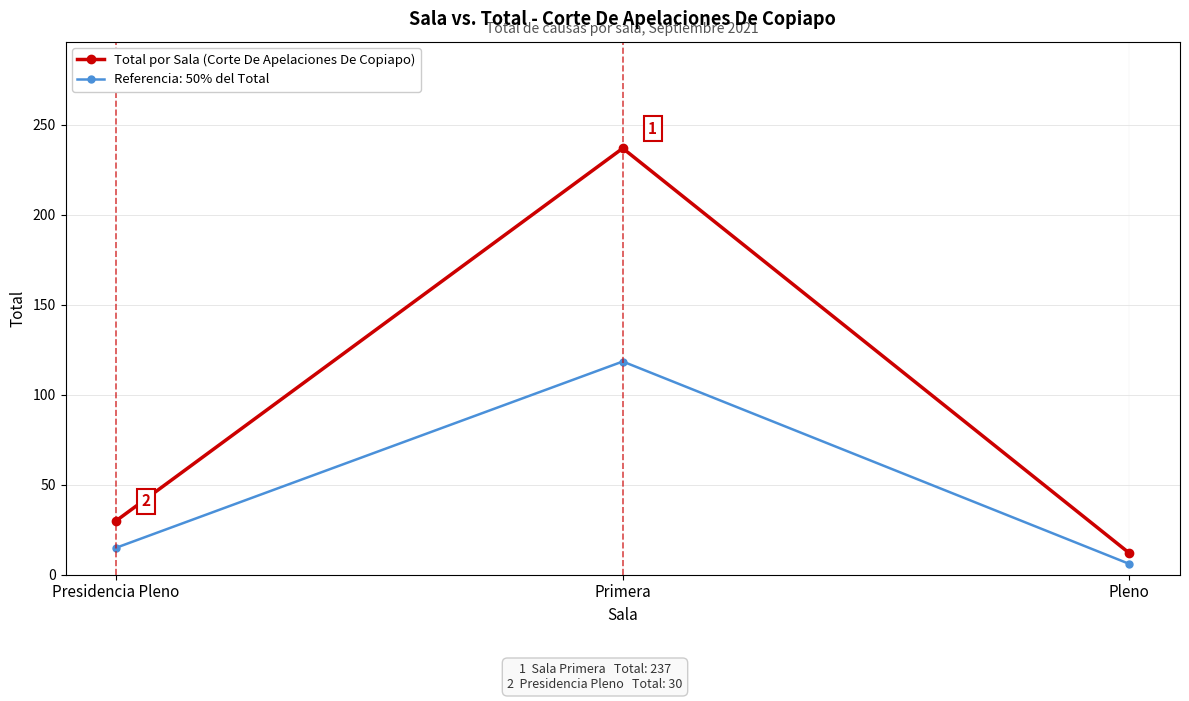

How many data points in Referencia: 50% del Total are less than 15?

1